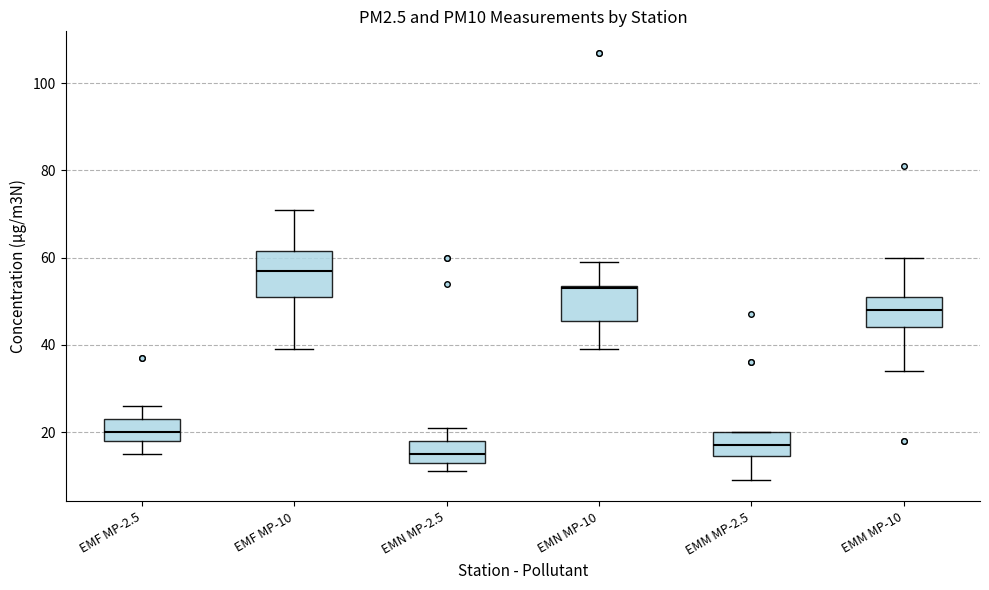

Which box's median line is the lowest?

EMN MP-2.5